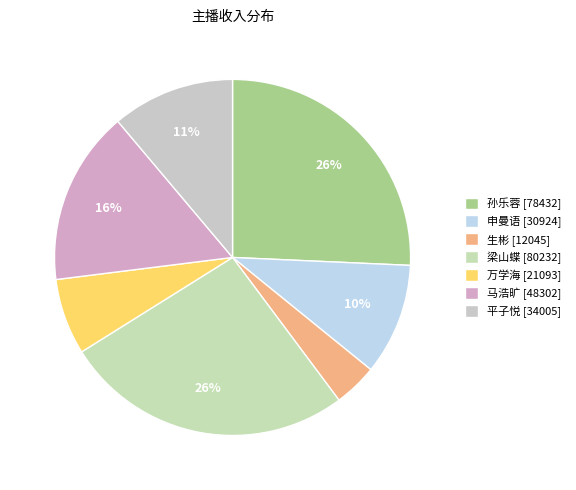

True or false: 生彬 accounts for 18% of the total.

False